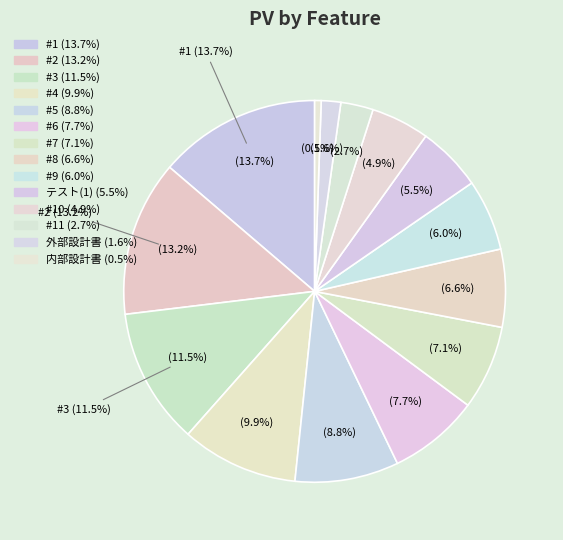

What percentage is the テスト(1) slice, to the nearest percent?

5%